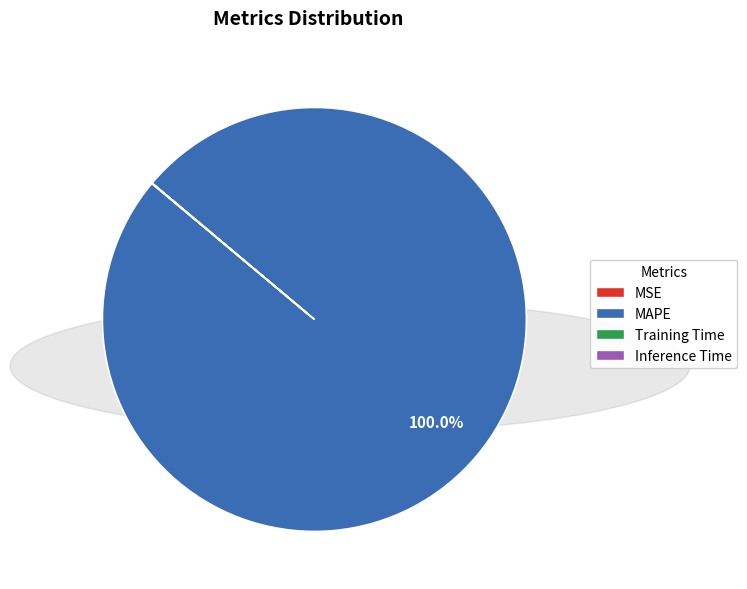

What is the largest slice in the pie chart?

MAPE